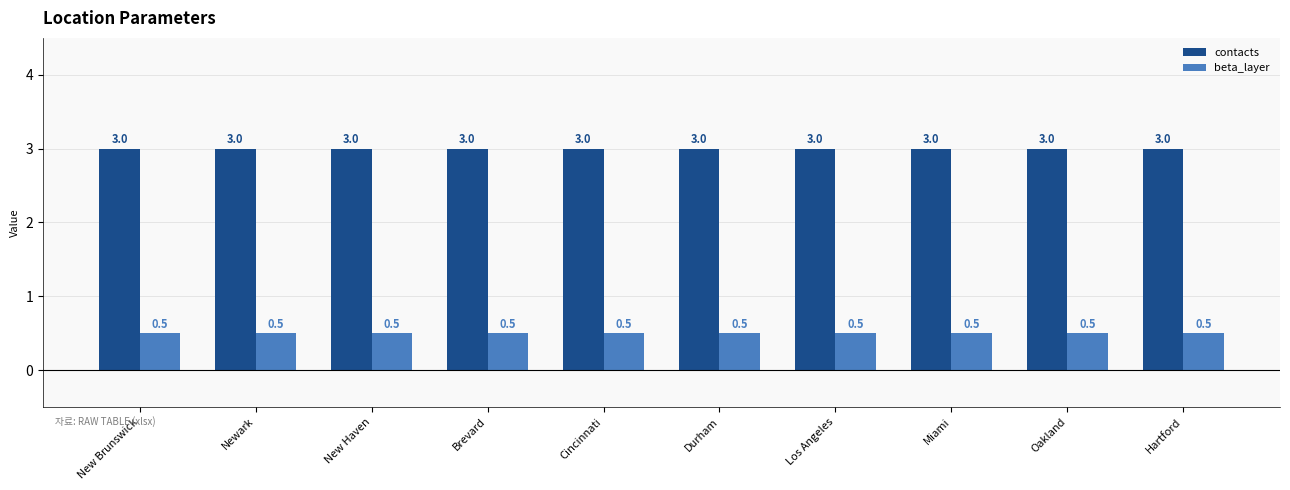

Reading left to right, list all the values displayed in this chart.

contacts: New Brunswick=3.0	Newark=3.0	New Haven=3.0	Brevard=3.0	Cincinnati=3.0	Durham=3.0	Los Angeles=3.0	Miami=3.0	Oakland=3.0	Hartford=3.0
beta_layer: New Brunswick=0.5	Newark=0.5	New Haven=0.5	Brevard=0.5	Cincinnati=0.5	Durham=0.5	Los Angeles=0.5	Miami=0.5	Oakland=0.5	Hartford=0.5